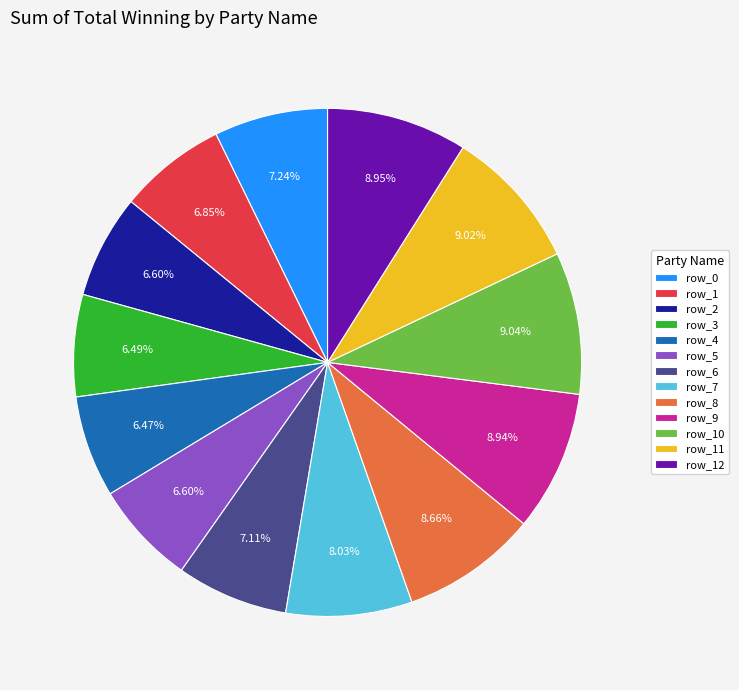

Do row_3 and row_9 together represent more than half of the pie?

No